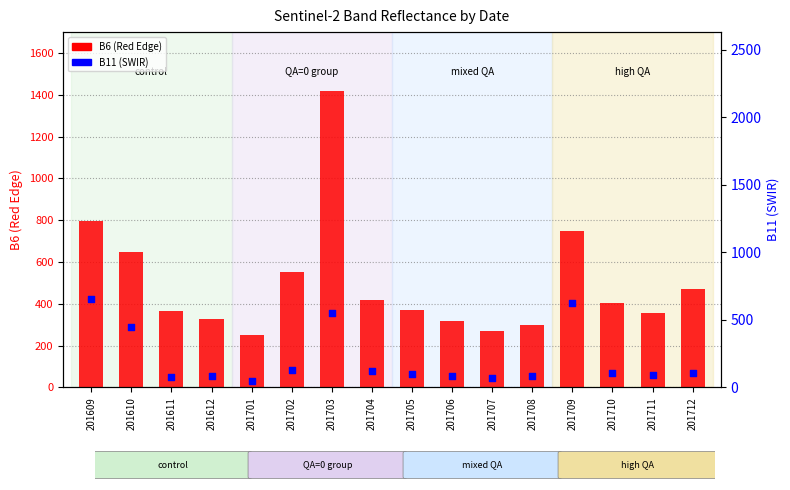

What are all the series names shown in the legend?

B6 (Red Edge), B11 (SWIR)